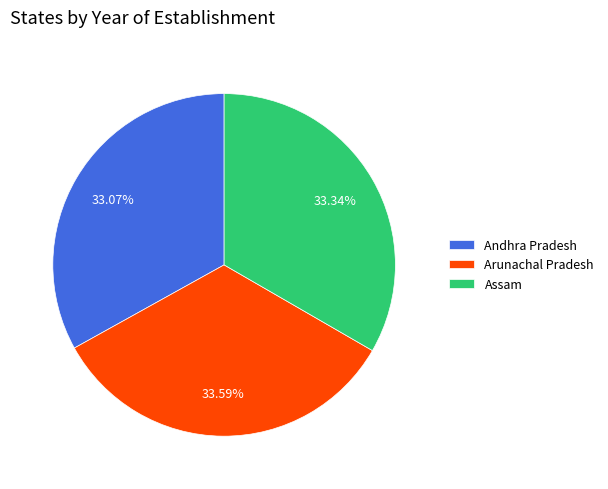

Does Assam represent more than half of the total?

No